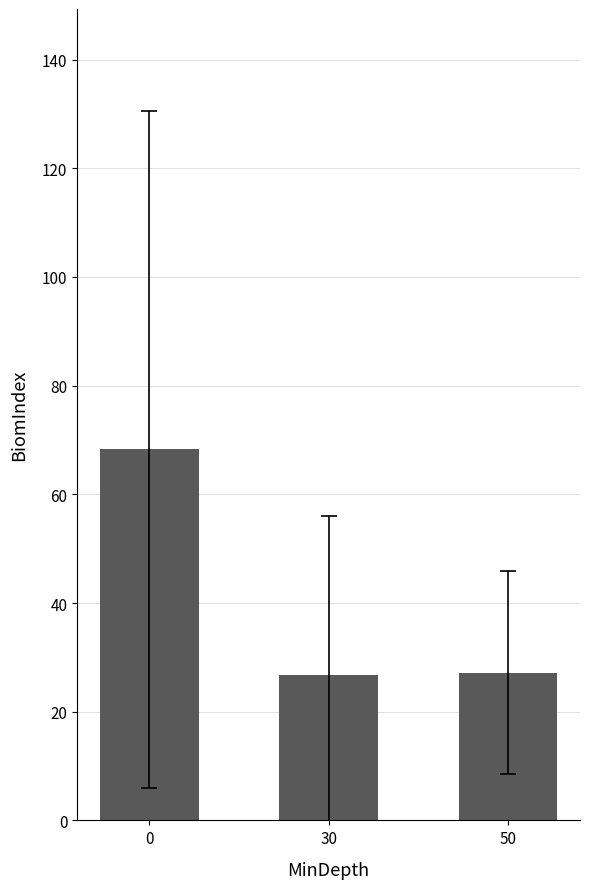

What value does the data have at 30?

26.7